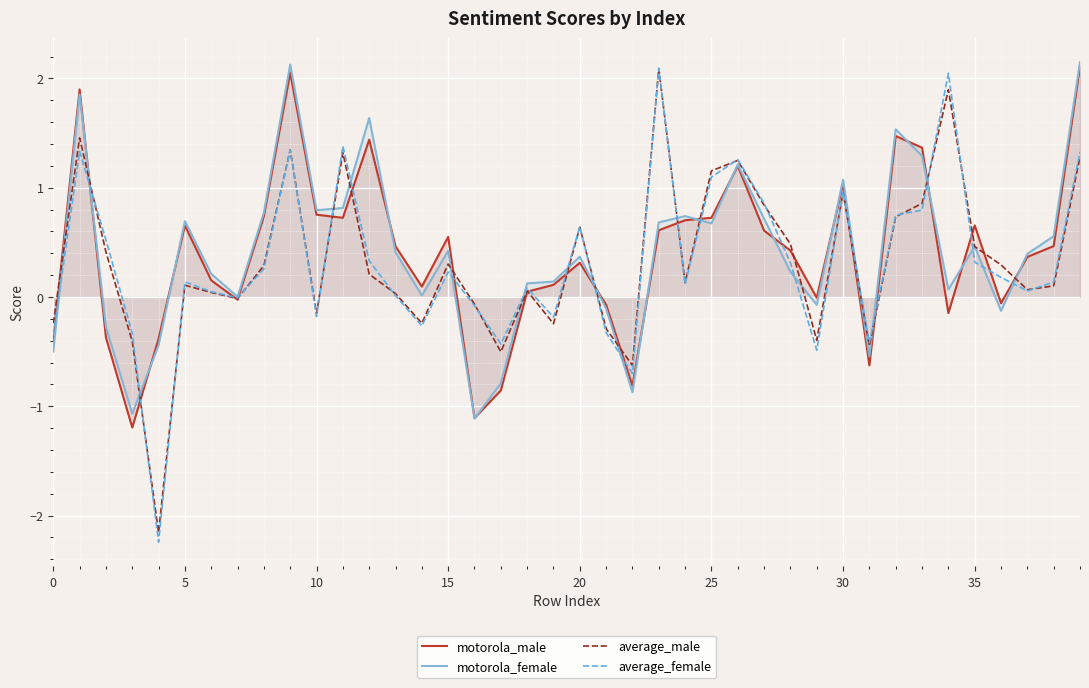

Which series has the widest spread of values?

average_female